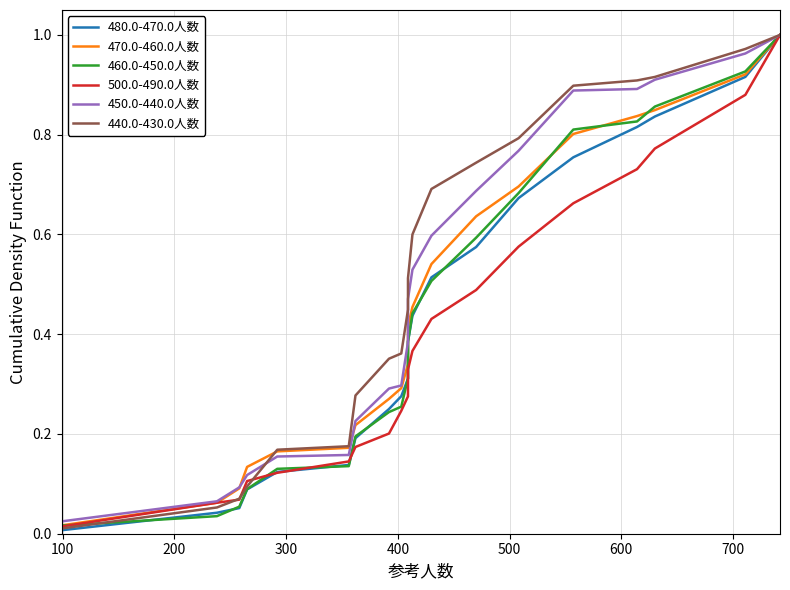

What is the highest value of the 470.0-460.0人数 series?

1.0